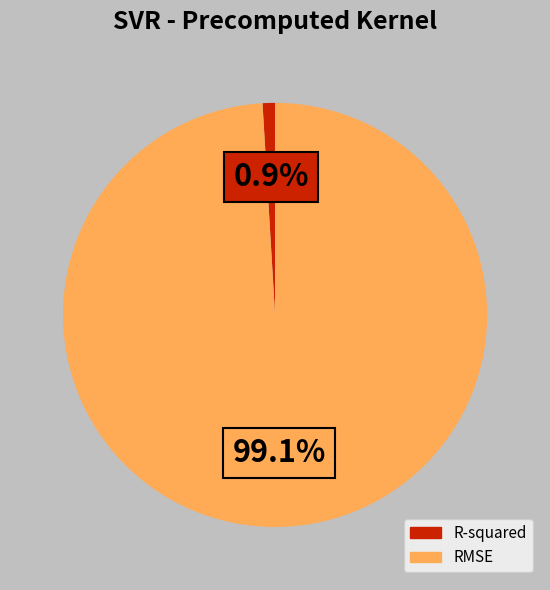

What percentage is NOT represented by R-squared?

99.1%